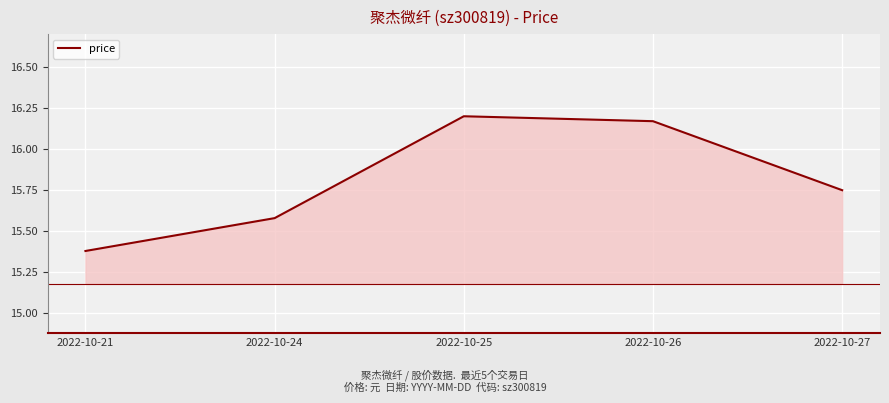

At which category does the chart reach its minimum across all series?

2022-10-21